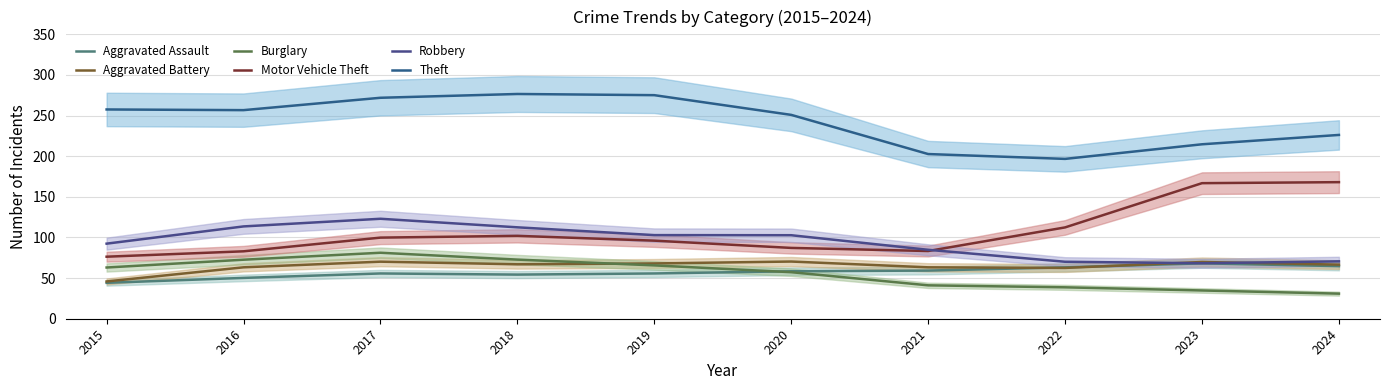

Read the Burglary value at 2016.

72.6